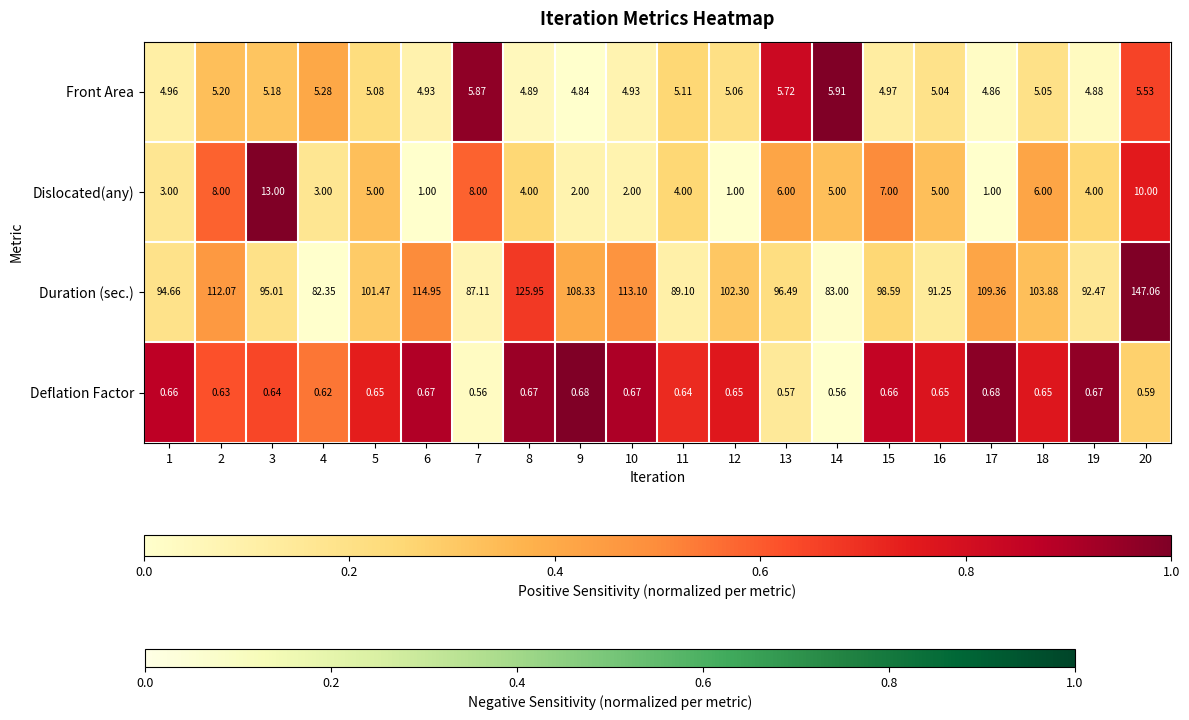

Where is Duration (sec.) nearest to the value 0?

4